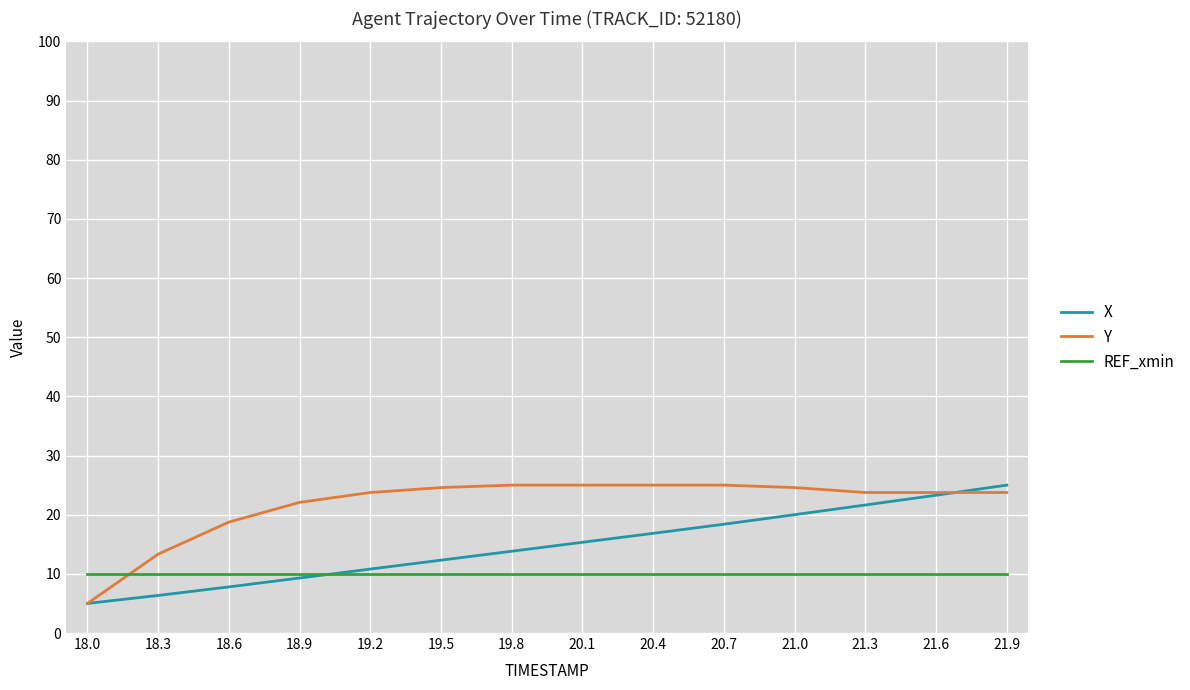

What is the sum of all REF_xmin values?

140.0